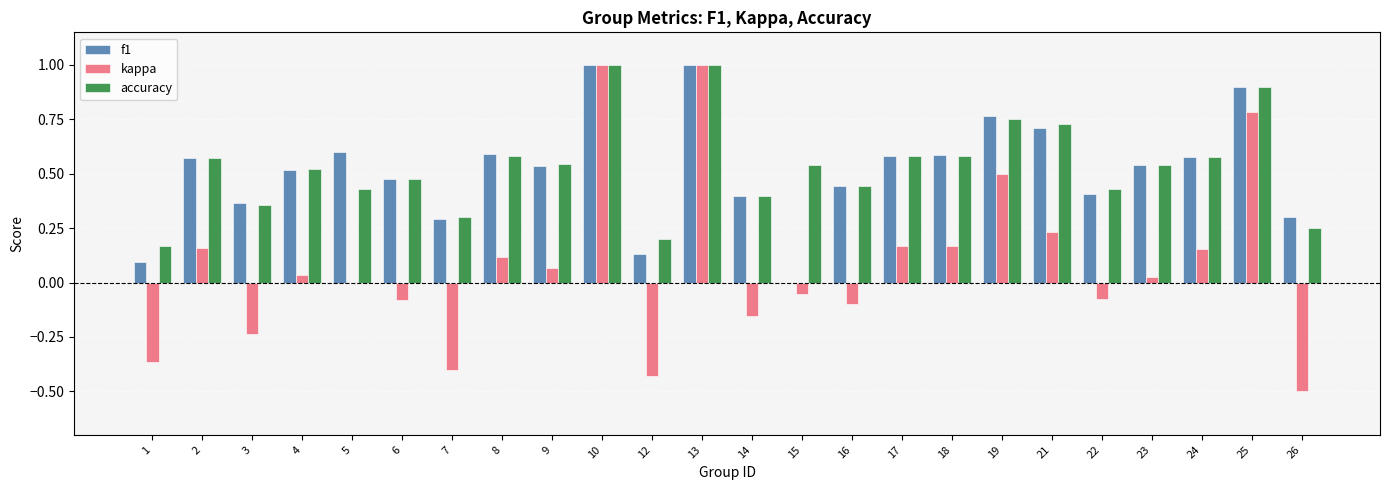

The kappa series shows 0.0 at 4. True or false?

True